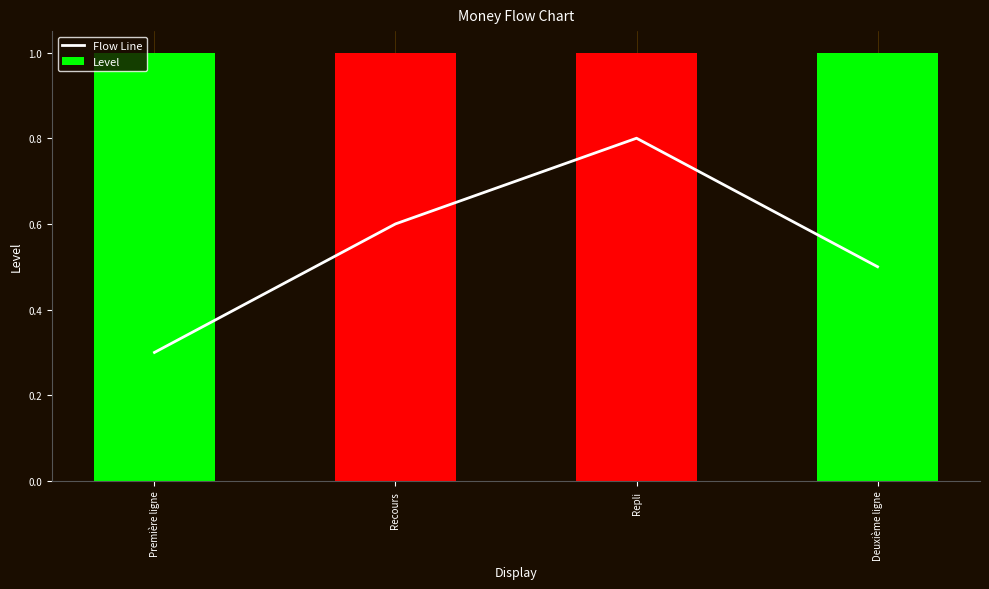

Reading left to right, extract all data points from this chart.

Flow Line: 0.3	0.6	0.8	0.5
Level: 1.0	1.0	1.0	1.0